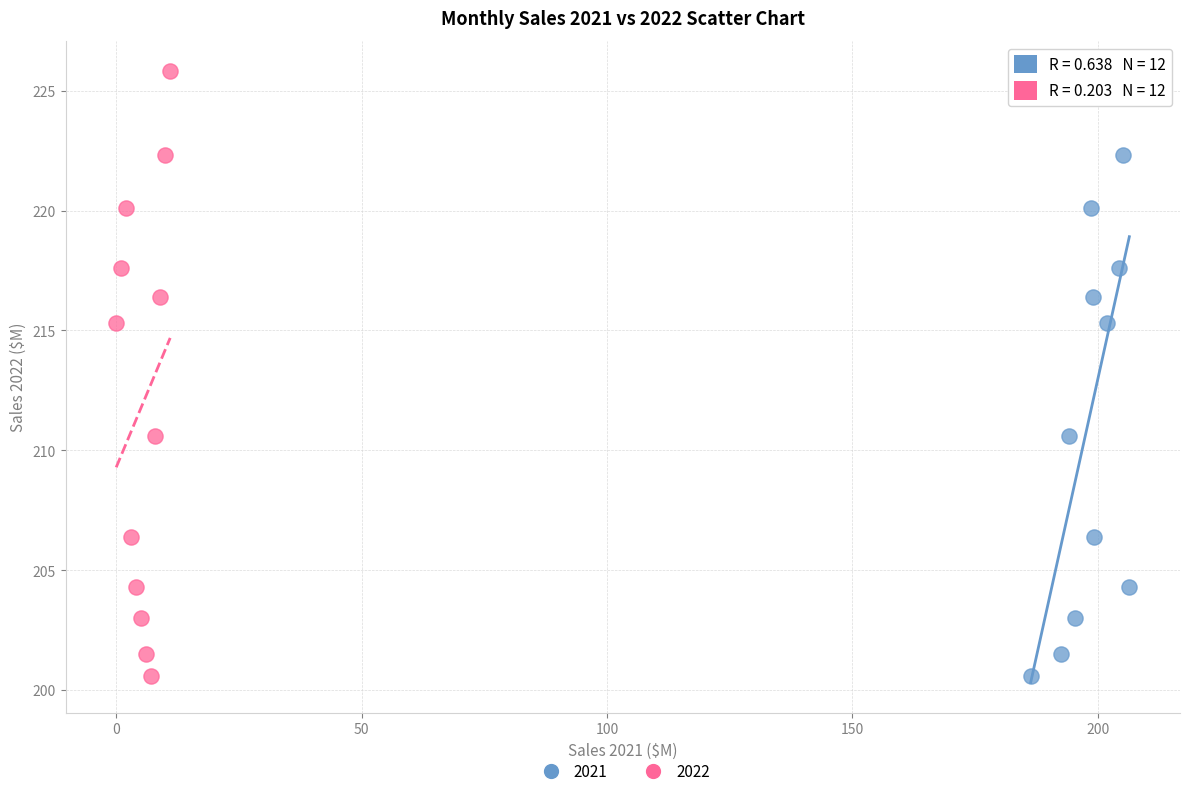

What are all the series names shown in the legend?

2021, 2022